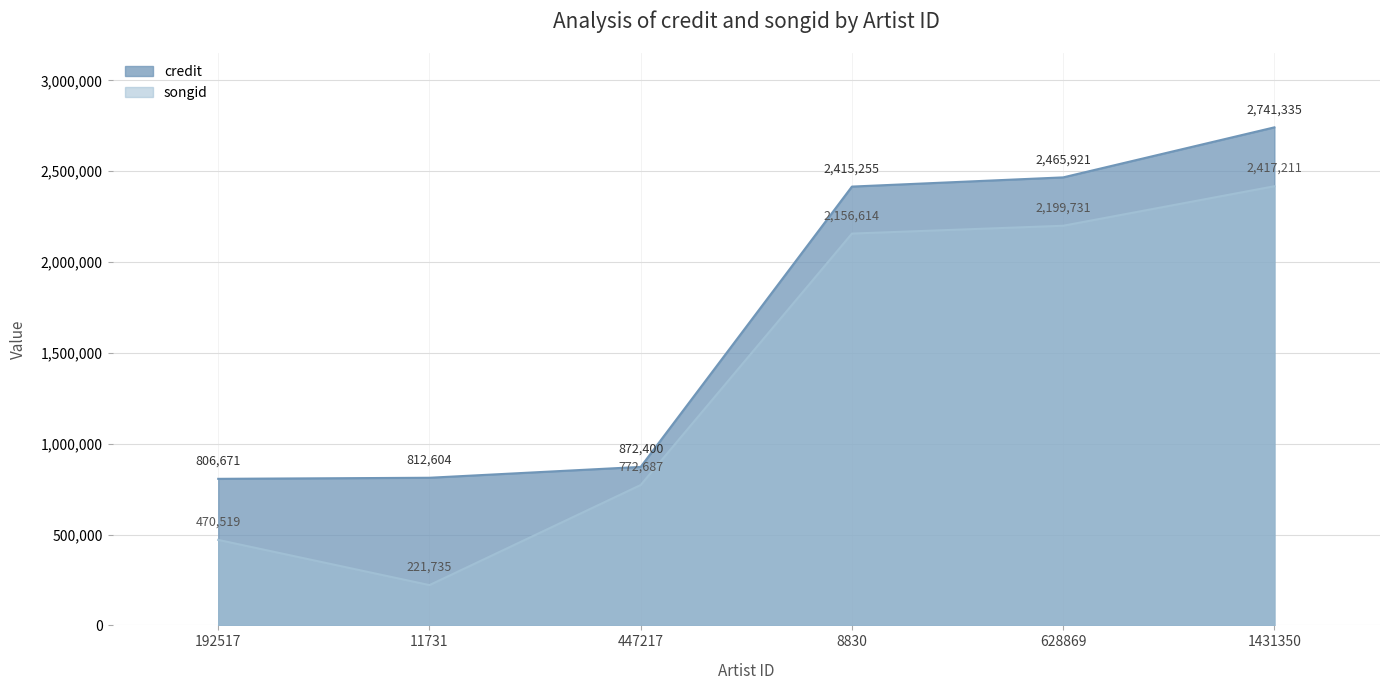

True or false: songid and credit intersect in this chart.

False